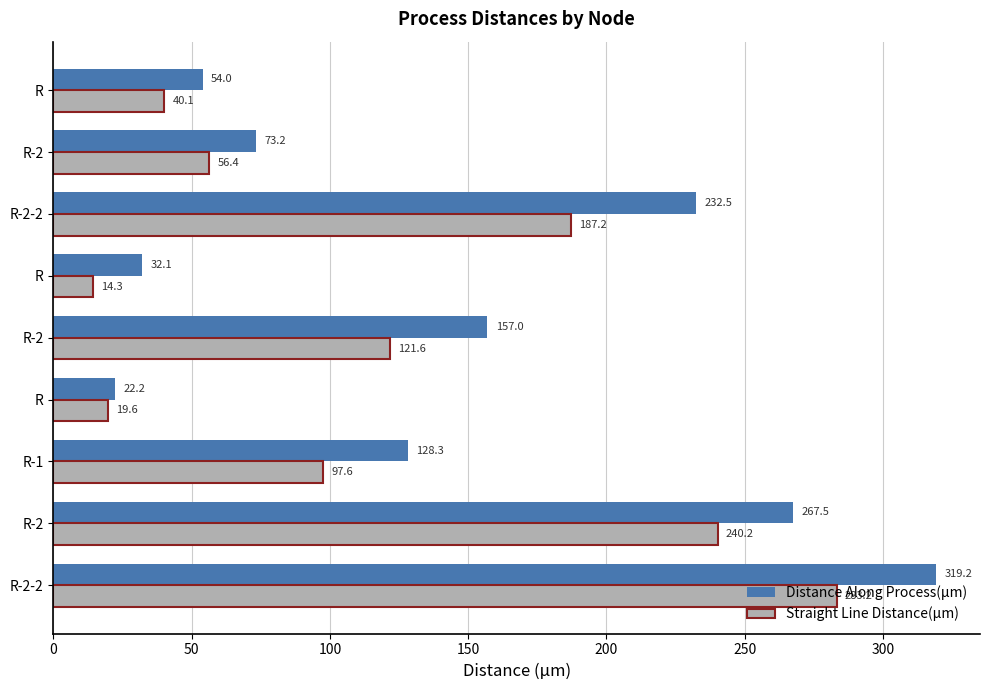

What is the maximum value for Distance Along Process(µm)?

319.2